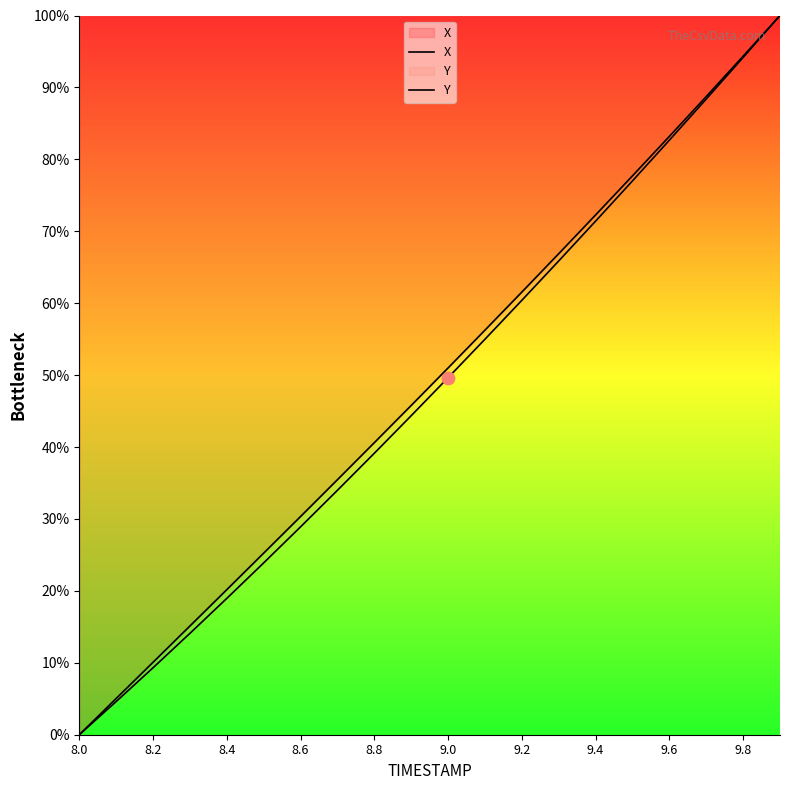

Which series contains the lowest Y value?

X